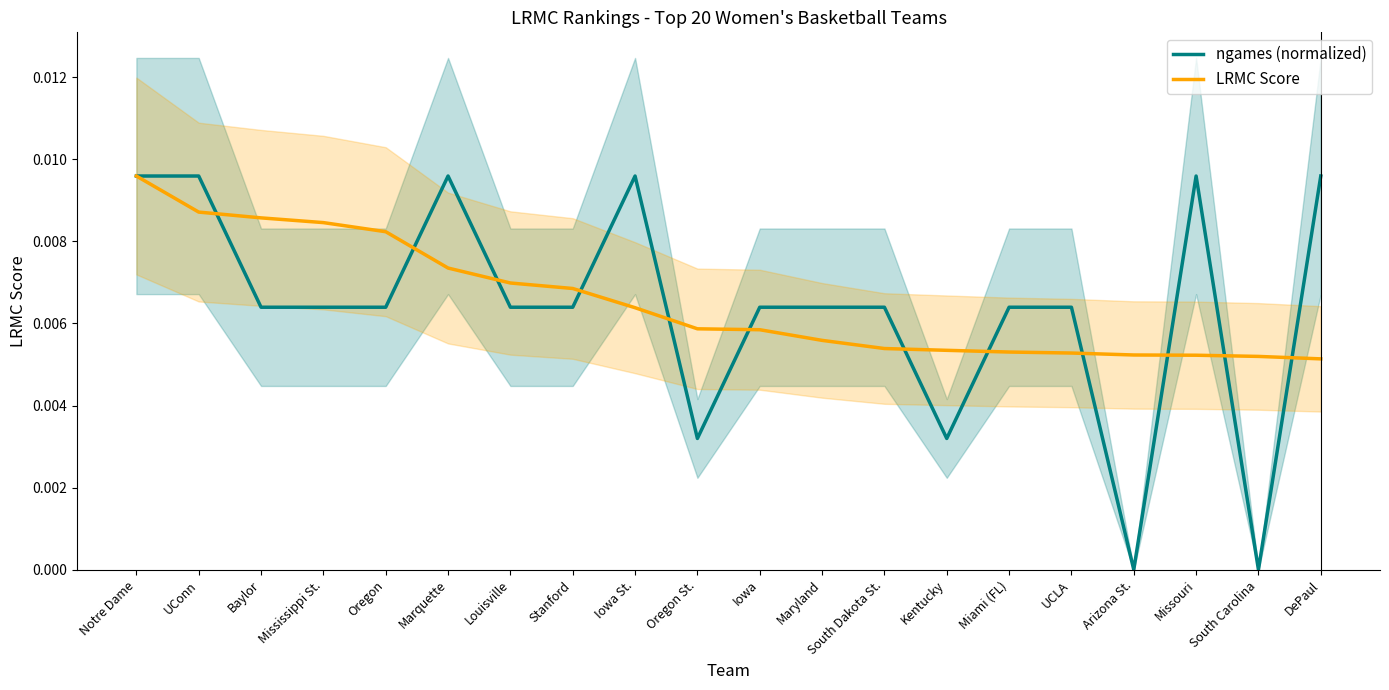

At which category does ngames (normalized) reach its first local peak?

Marquette